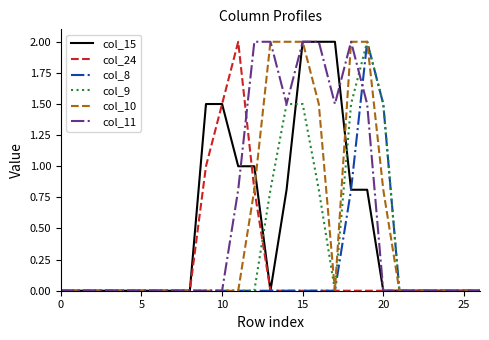

Reading right to left, list all the values displayed in this chart.

col_15: 0.0	0.0	0.0	0.0	0.0	0.0	0.0	0.8	0.8	2.0	2.0	2.0	0.8	0.0	1.0	1.0	1.5	1.5	0.0	0.0	0.0	0.0	0.0	0.0	0.0	0.0	0.0
col_24: 0.0	0.0	0.0	0.0	0.0	0.0	0.0	0.0	0.0	0.0	0.0	0.0	0.0	0.0	0.8	2.0	1.5	1.0	0.0	0.0	0.0	0.0	0.0	0.0	0.0	0.0	0.0
col_8: 0.0	0.0	0.0	0.0	0.0	0.0	1.5	2.0	0.8	0.0	0.0	0.0	0.0	0.0	0.0	0.0	0.0	0.0	0.0	0.0	0.0	0.0	0.0	0.0	0.0	0.0	0.0
col_9: 0.0	0.0	0.0	0.0	0.0	0.0	1.5	2.0	1.5	0.0	0.8	1.5	1.5	0.8	0.0	0.0	0.0	0.0	0.0	0.0	0.0	0.0	0.0	0.0	0.0	0.0	0.0
col_10: 0.0	0.0	0.0	0.0	0.0	0.0	0.8	2.0	2.0	0.0	1.5	2.0	2.0	2.0	0.8	0.0	0.0	0.0	0.0	0.0	0.0	0.0	0.0	0.0	0.0	0.0	0.0
col_11: 0.0	0.0	0.0	0.0	0.0	0.0	0.0	1.5	2.0	1.5	2.0	2.0	1.5	2.0	2.0	0.8	0.0	0.0	0.0	0.0	0.0	0.0	0.0	0.0	0.0	0.0	0.0